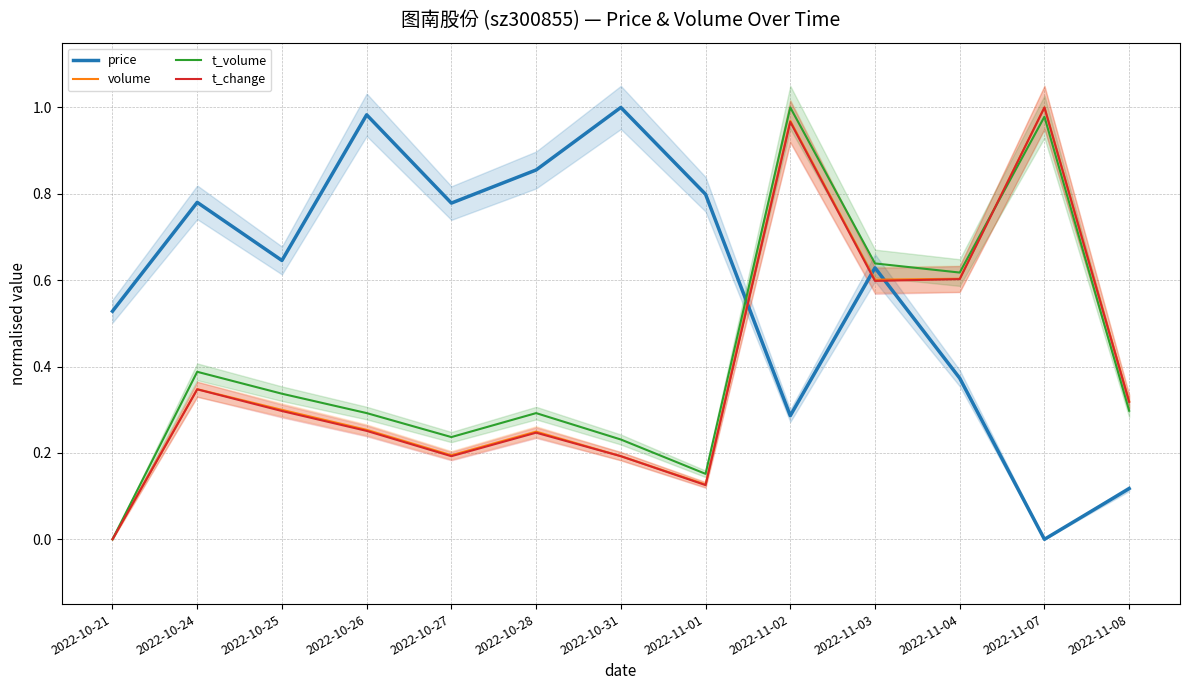

What is the spread (max minus min) of values at 2022-10-21?

0.5